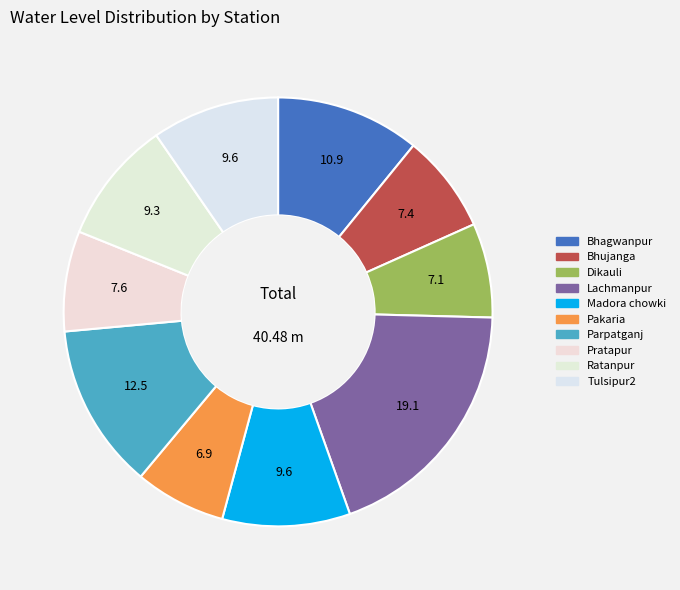

Is it true that Madora chowki is 10% of the pie?

True